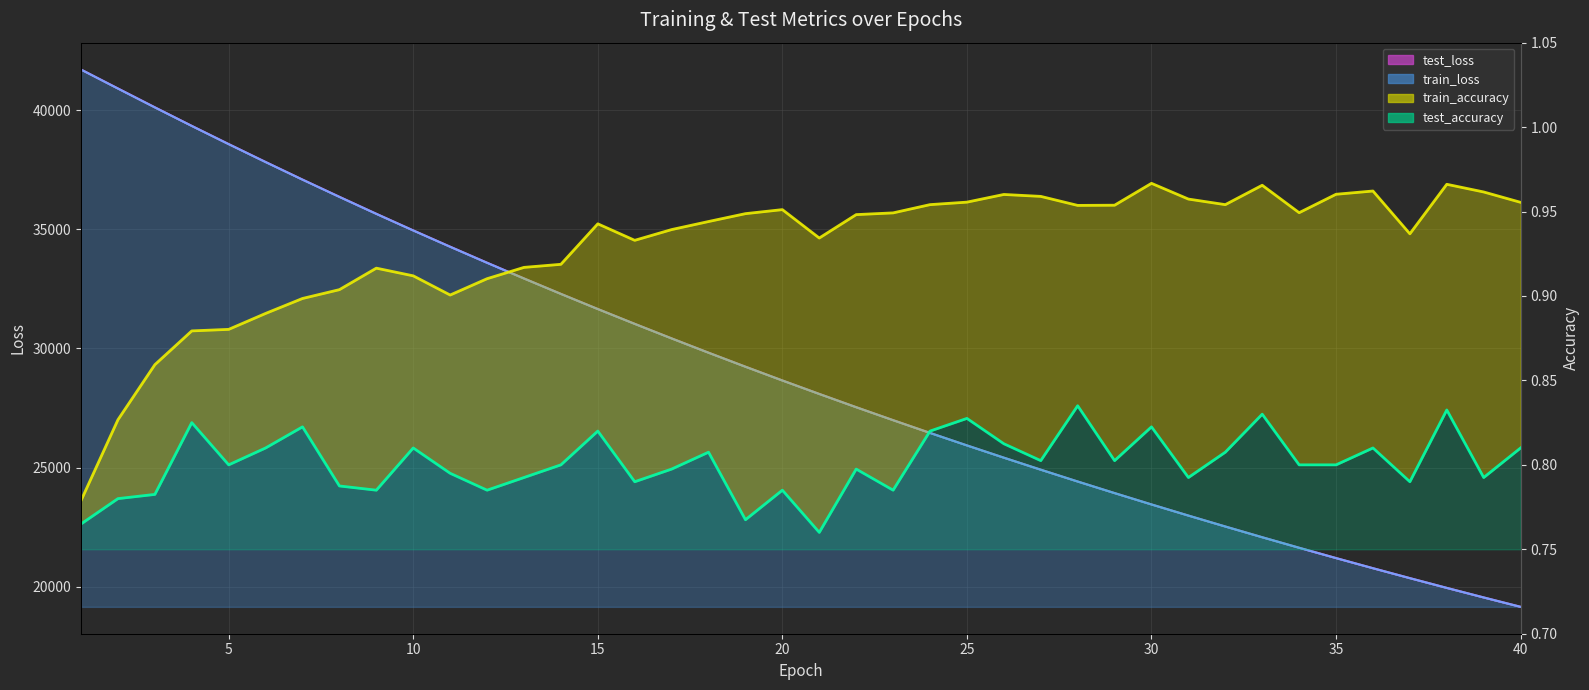

What is the maximum value shown in the chart?

41705.0